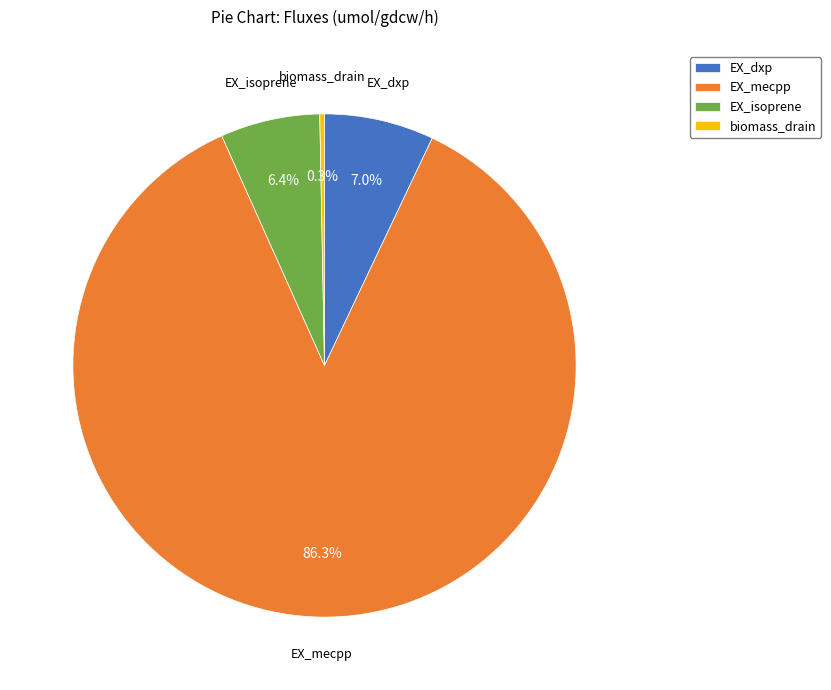

Is it true that EX_mecpp is 86% of the pie?

True